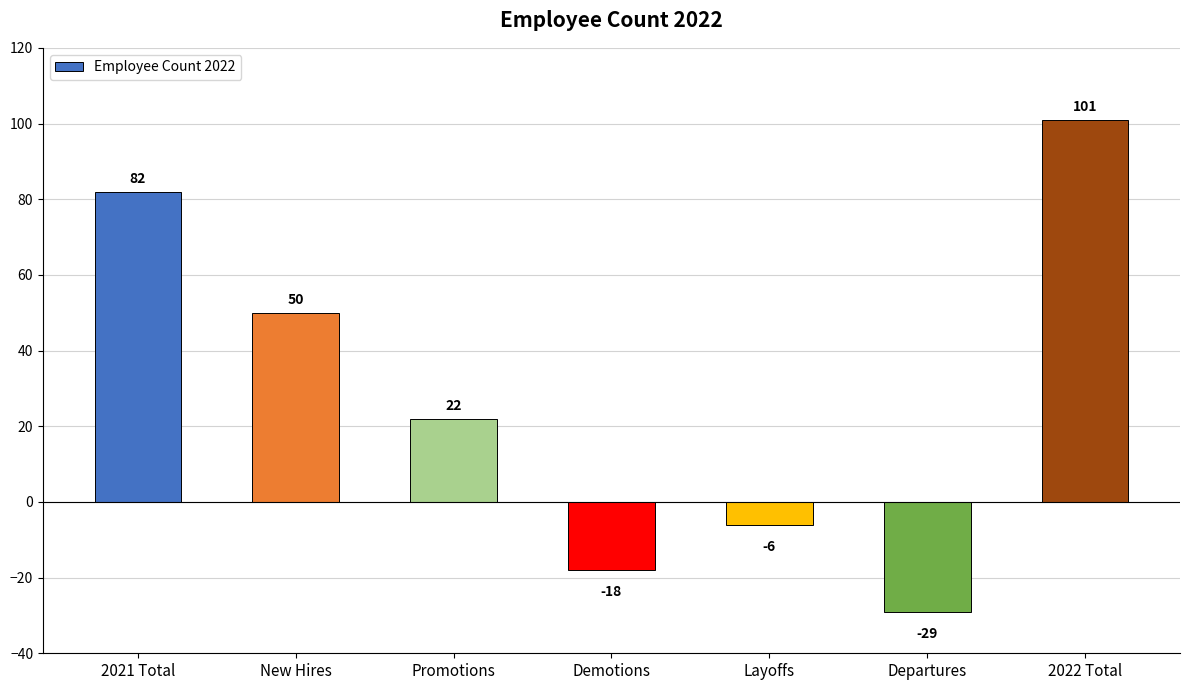

What position from the left is Departures?

6